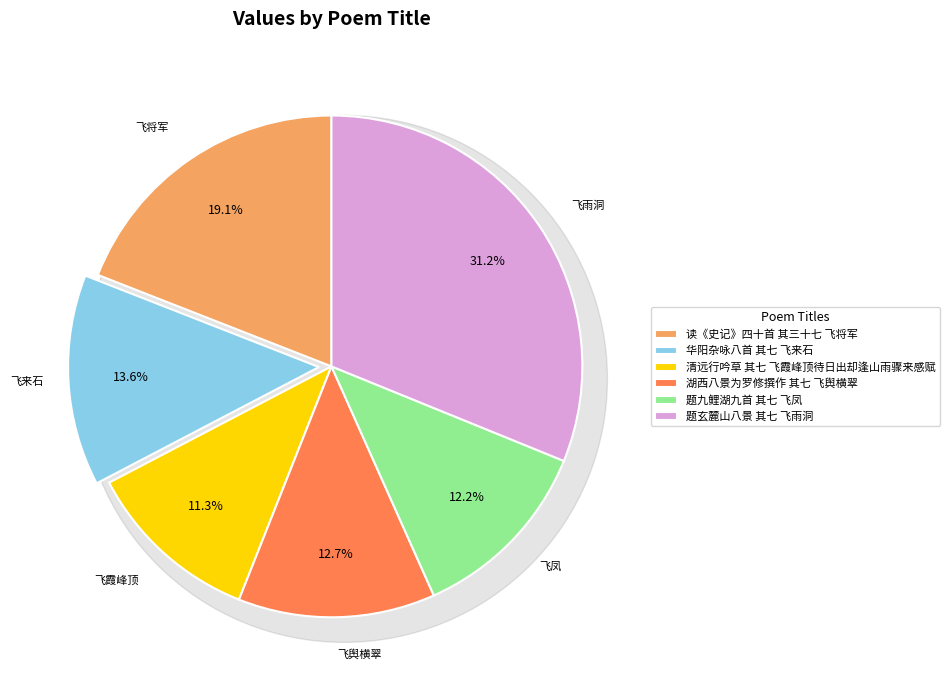

Which category has the smallest portion of the pie?

清远行吟草 其七 飞霞峰顶待日出却逢山雨骤来感赋